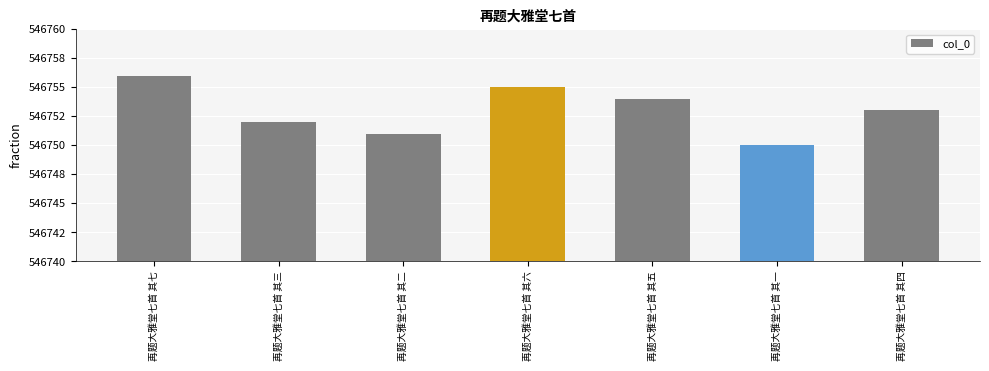

The chart shows a value of 941187 at 再题大雅堂七首 其四. True or false?

False